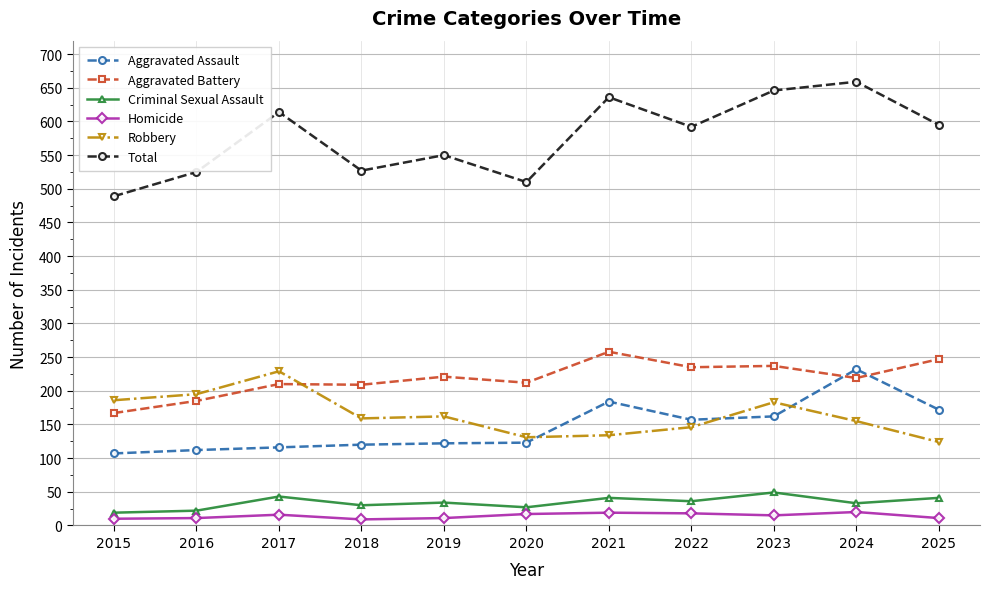

What is the value of the Aggravated Assault point at the 11th from the left?

172